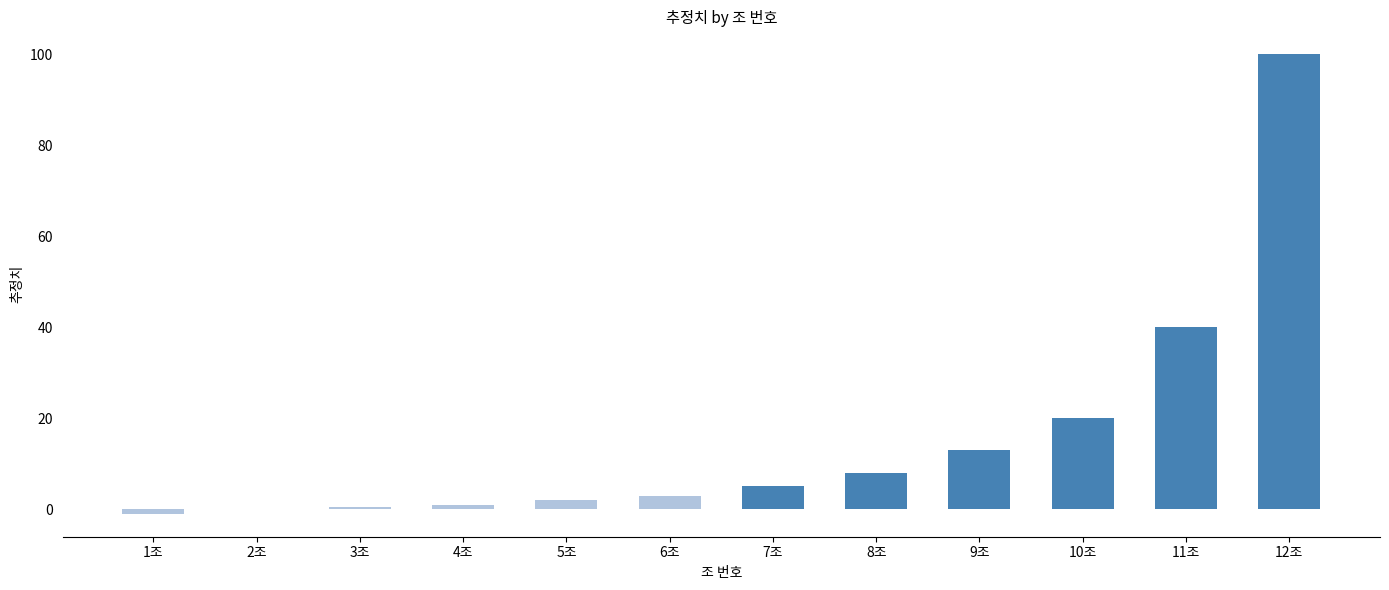

Between 9조 and 8조, which is larger?

9조